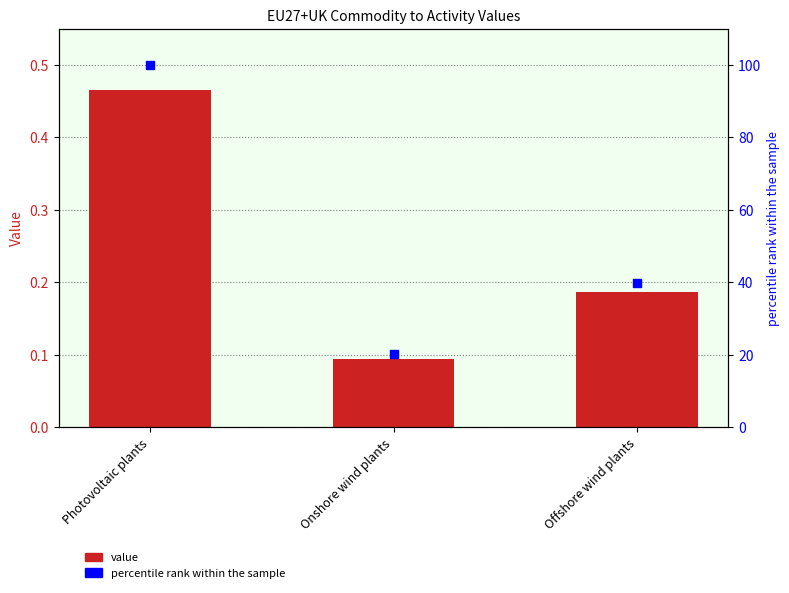

Is the value of percentile rank within the sample at Photovoltaic plants greater than the value of value at Onshore wind plants?

Yes